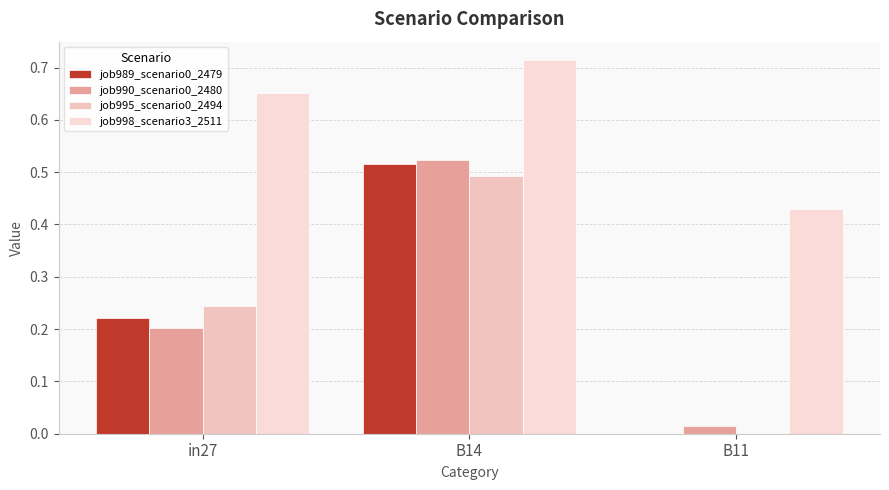

The job990_scenario0_2480 series shows 0.1 at B14. True or false?

False